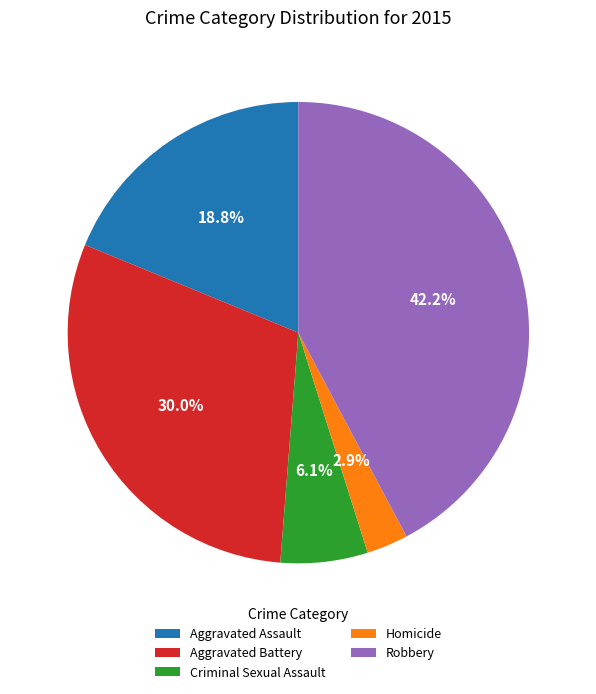

Rank the categories by value from highest to lowest.

Robbery, Aggravated Battery, Aggravated Assault, Criminal Sexual Assault, Homicide